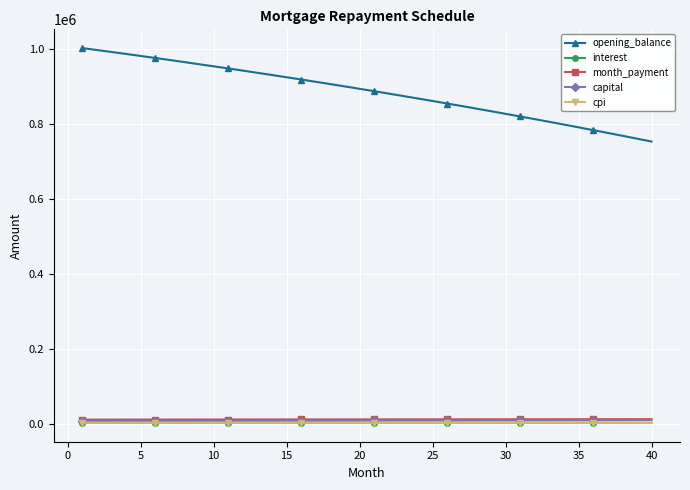

True or false: cpi and opening_balance intersect in this chart.

False